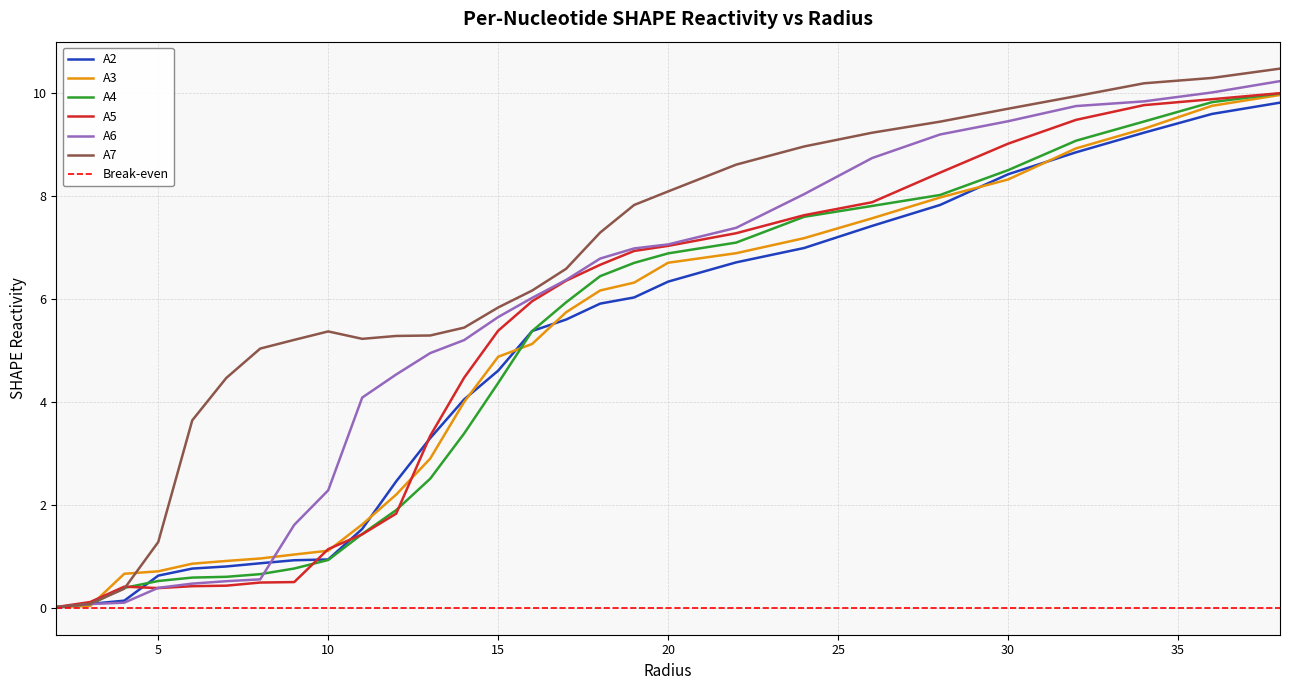

Where is the first local maximum for A5?

4.0